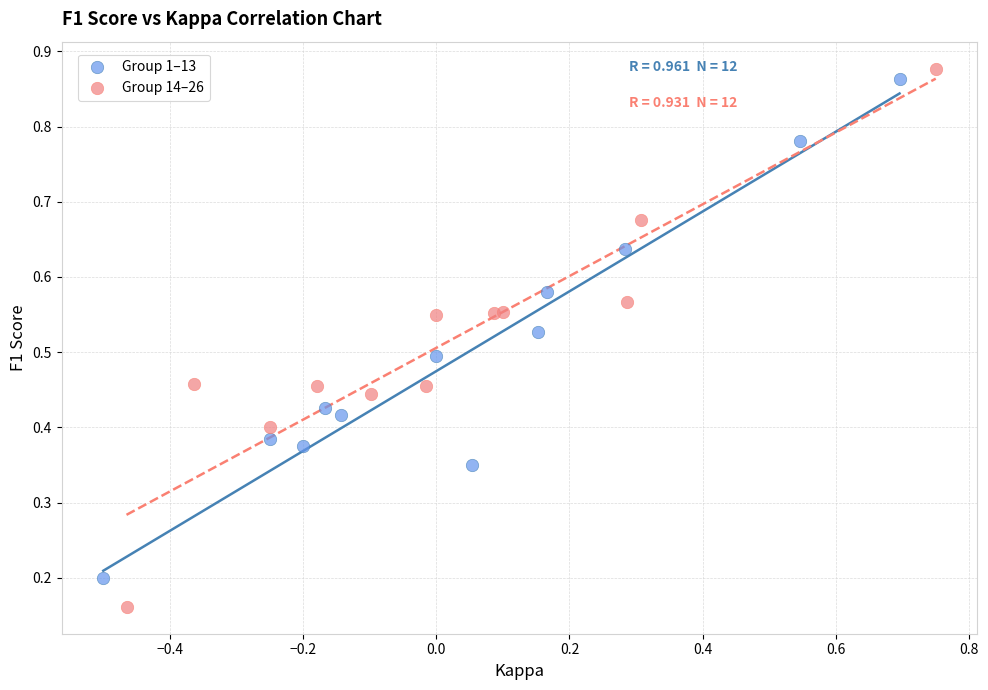

Which series reaches the minimum Y coordinate?

Group 14–26